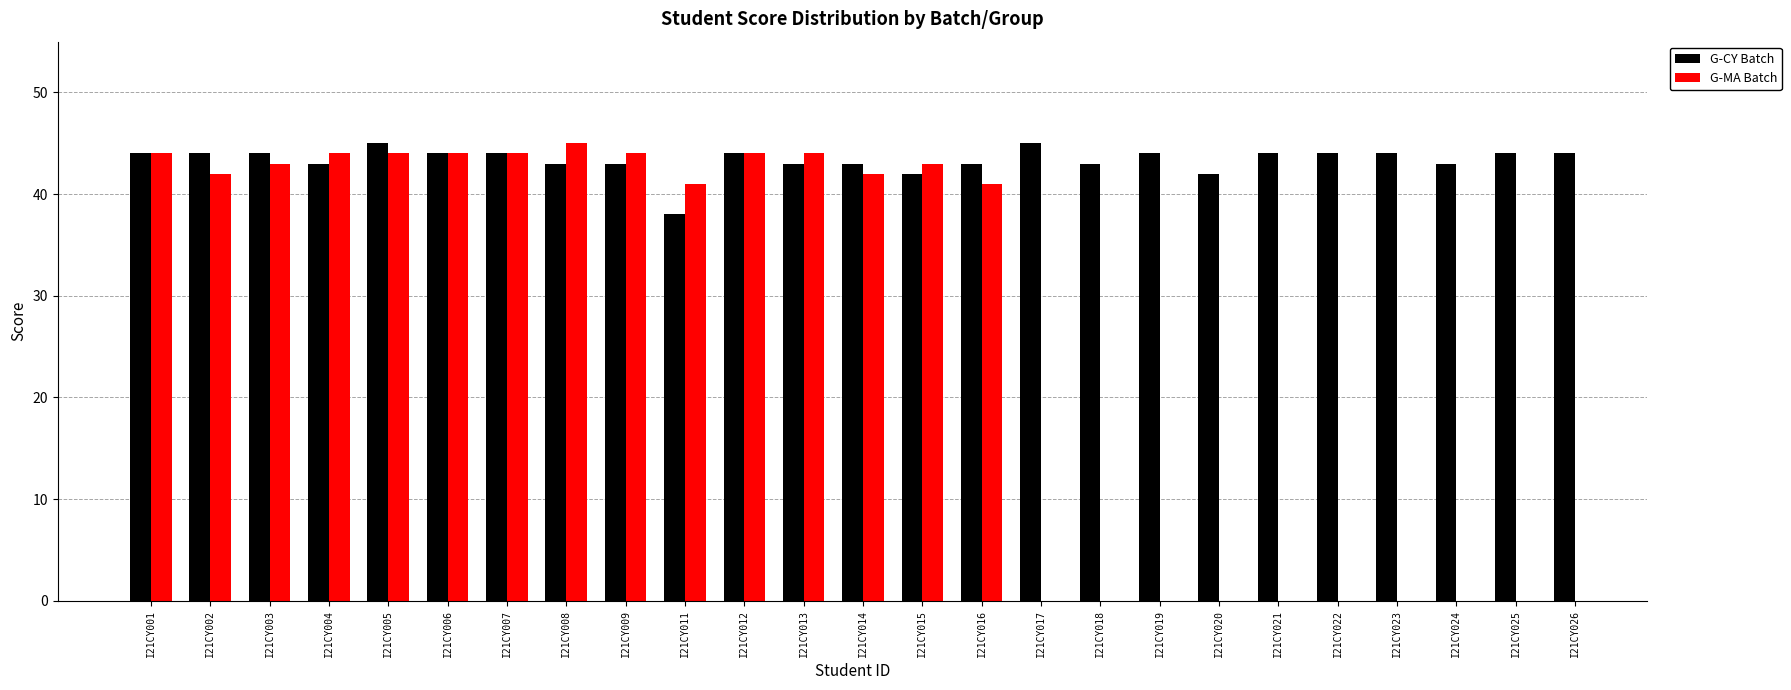

Is it true that G-MA Batch equals 44.0 at I21CY007?

True